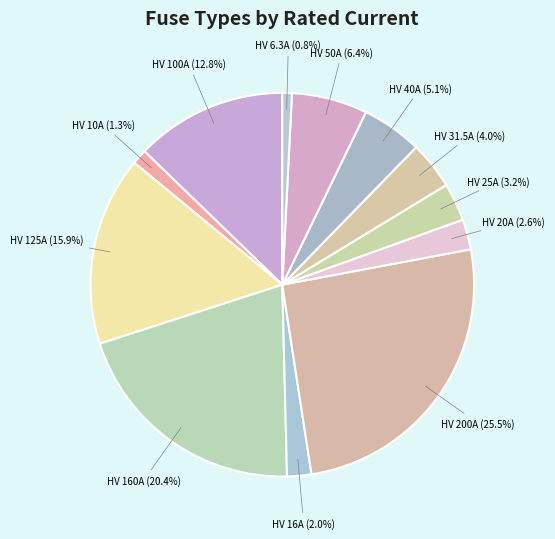

To the nearest percent, what is the difference between the largest and smallest slice percentages?

25%